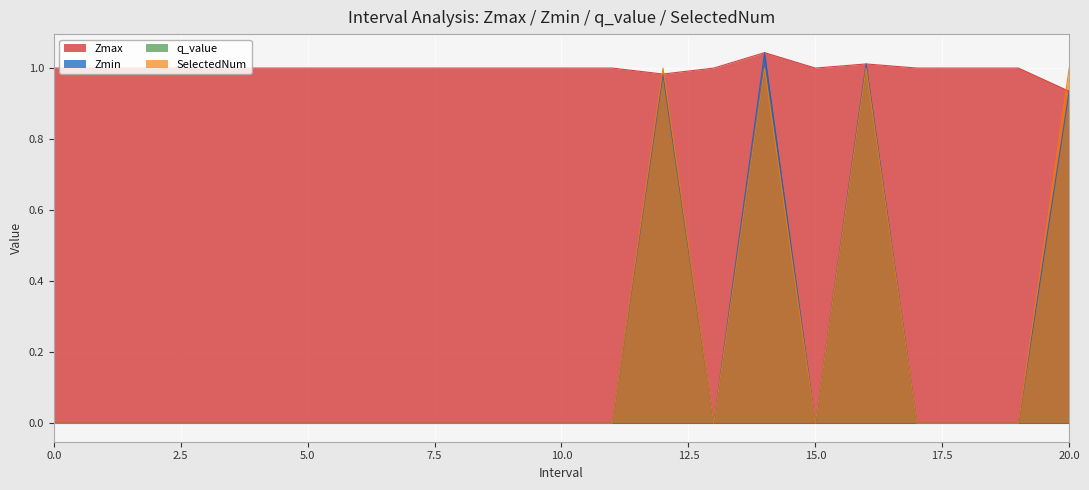

At how many categories does at least one series exceed 0?

21